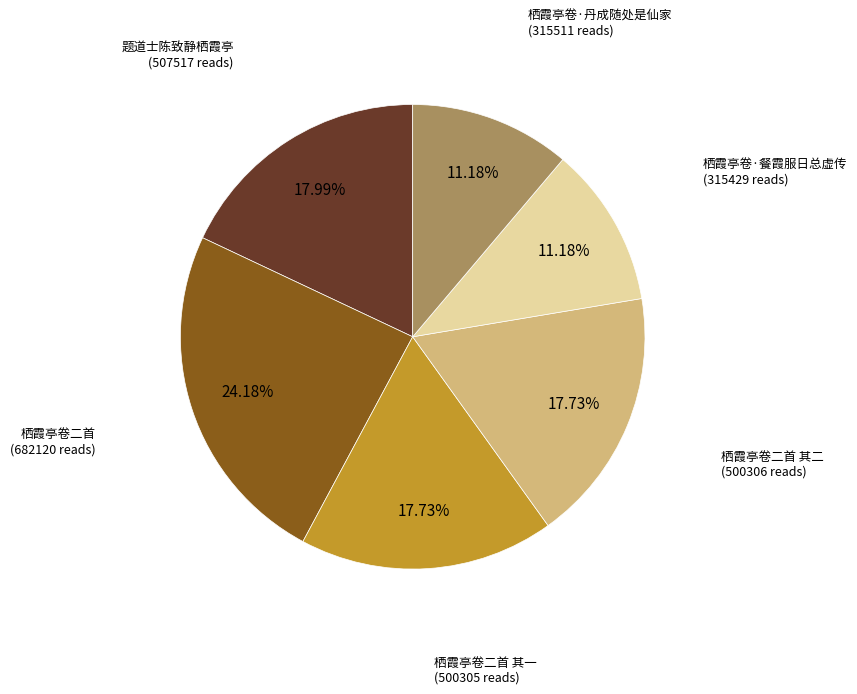

How many segments does this pie chart have?

6